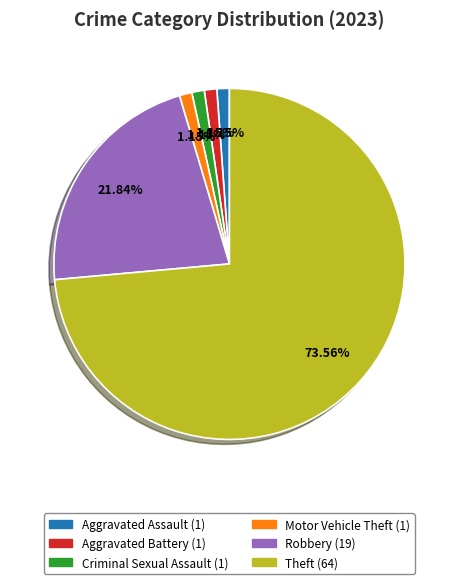

To the nearest percent, what is the difference between the largest and smallest slice percentages?

72%